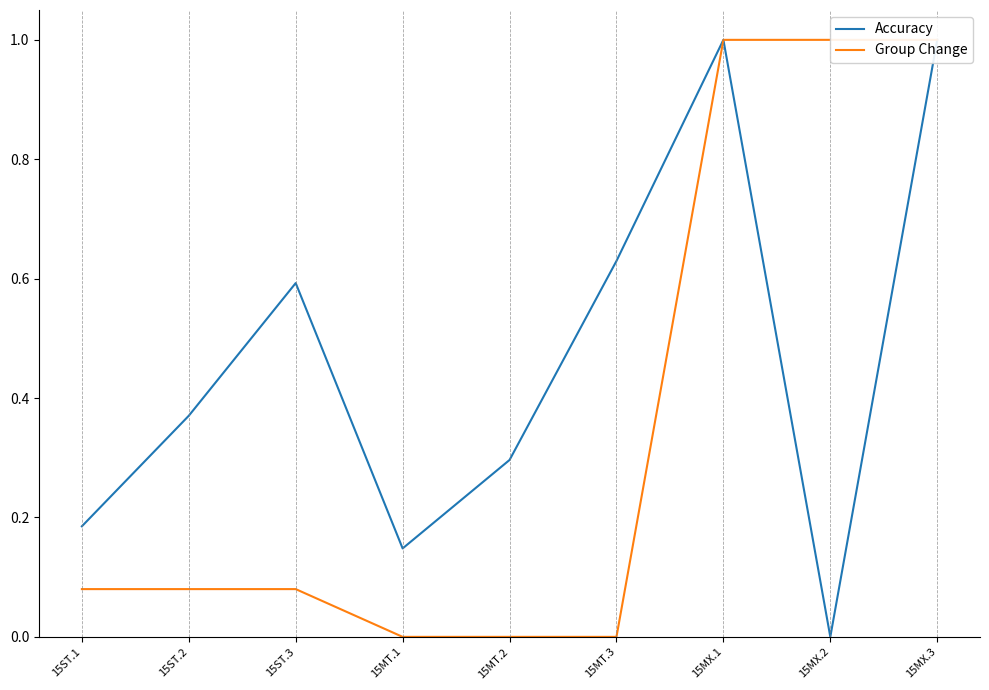

Reading right to left, what are all the values shown in this chart?

Accuracy: 1.0	0.0	1.0	0.6	0.3	0.1	0.6	0.4	0.2
Group Change: 1.0	1.0	1.0	0.0	0.0	0.0	0.1	0.1	0.1